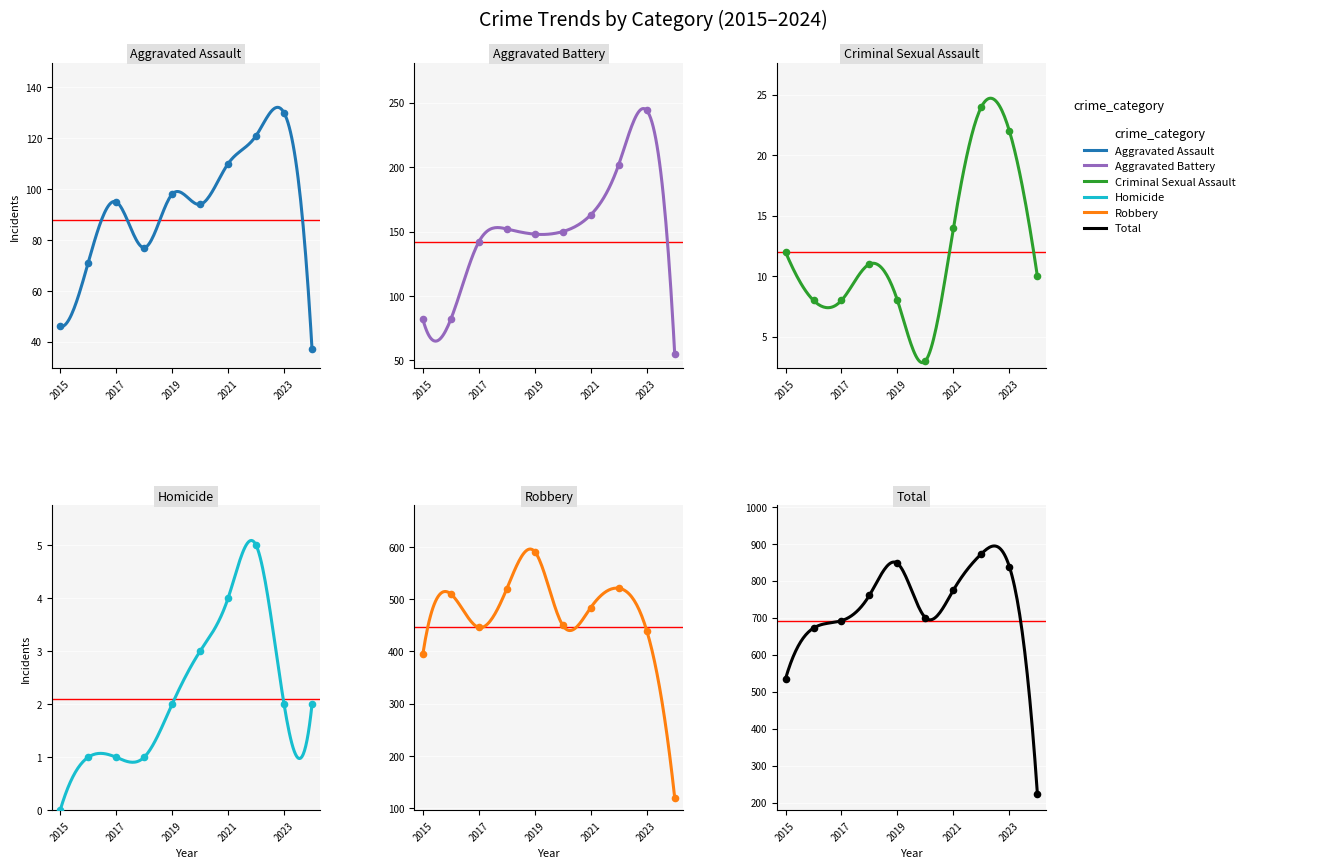

What is the total value across all series at 2020?

1400